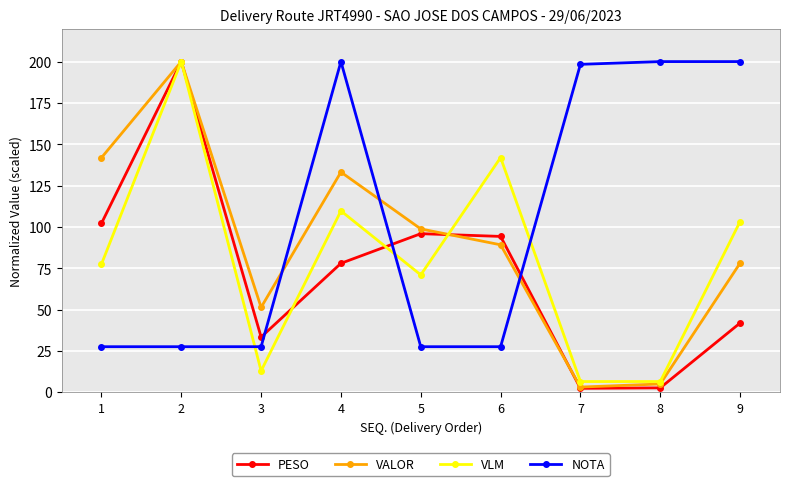

What are all the series names shown in the legend?

PESO, VALOR, VLM, NOTA